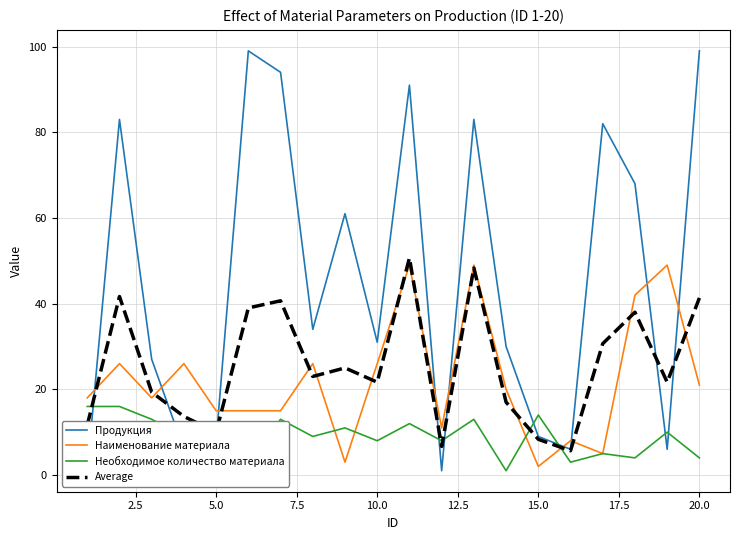

Which series has the largest total across all categories?

Продукция